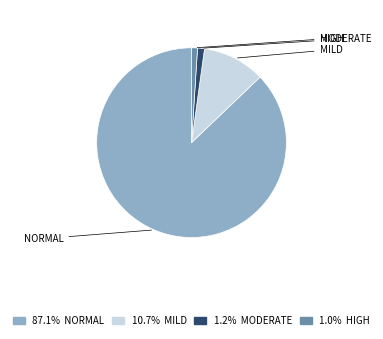

Does any single category account for the majority?

Yes